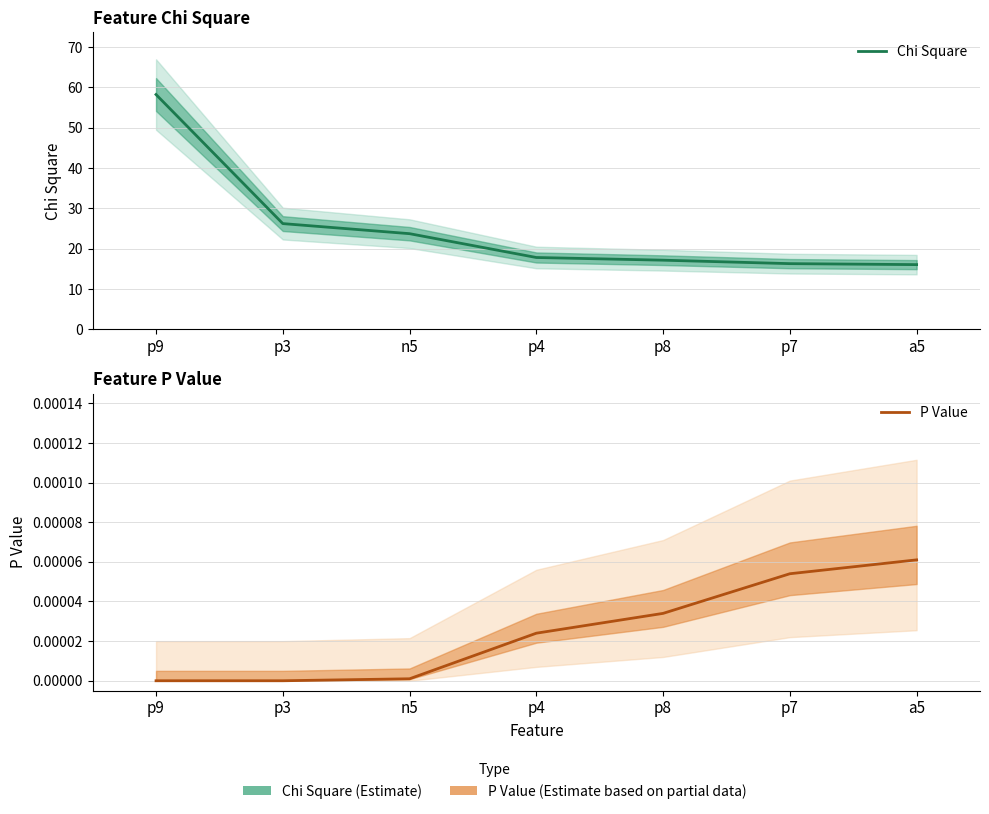

Reading left to right, what are all the values shown in this chart?

Chi Square: p9=58.2	p3=26.2	n5=23.7	p4=17.8	p8=17.2	p7=16.3	a5=16.1
P Value: p9=0.0	p3=0.0	n5=0.0	p4=0.0	p8=0.0	p7=0.0	a5=0.0